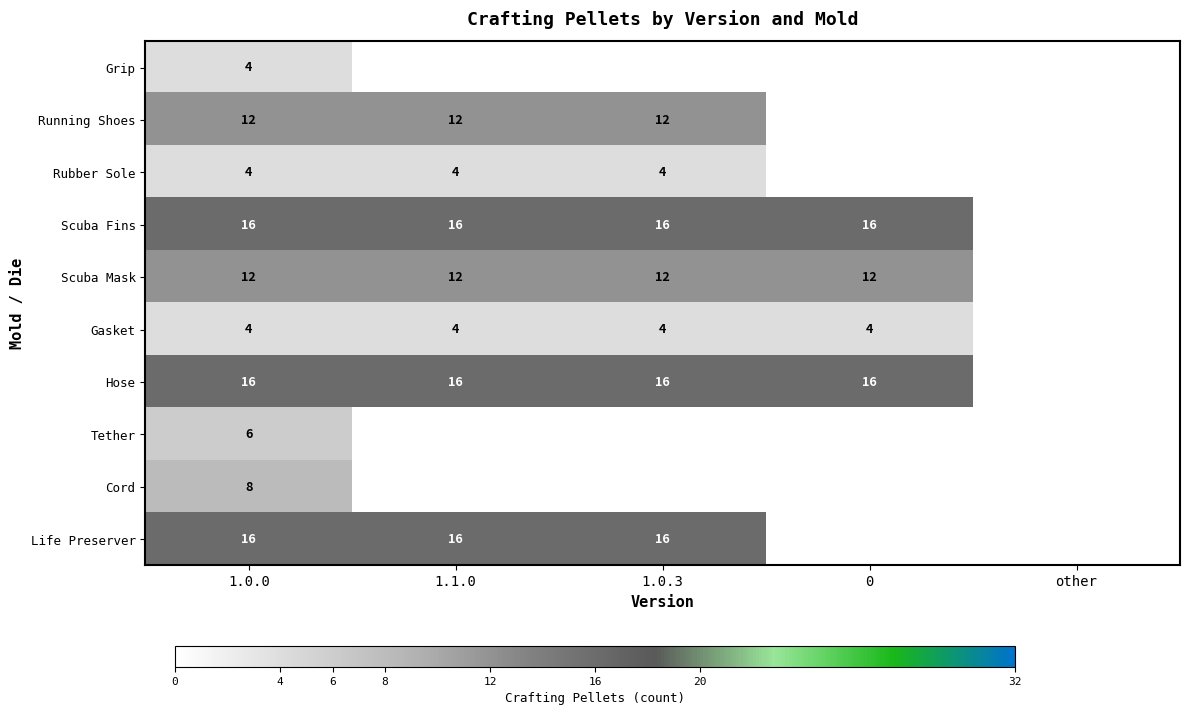

At which category is the sum across all series the highest?

1.0.0